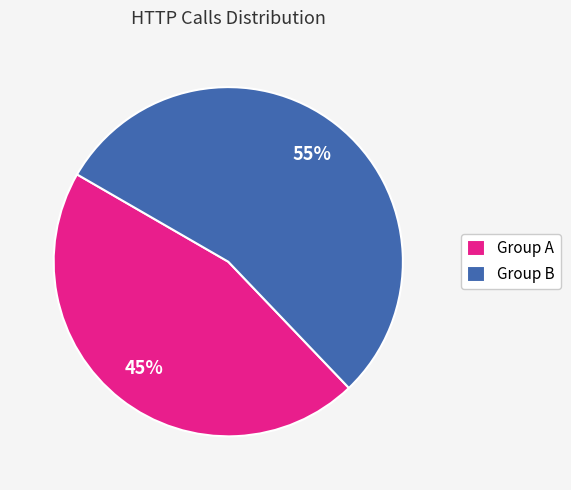

Which has a higher value, Group B or Group A?

Group B